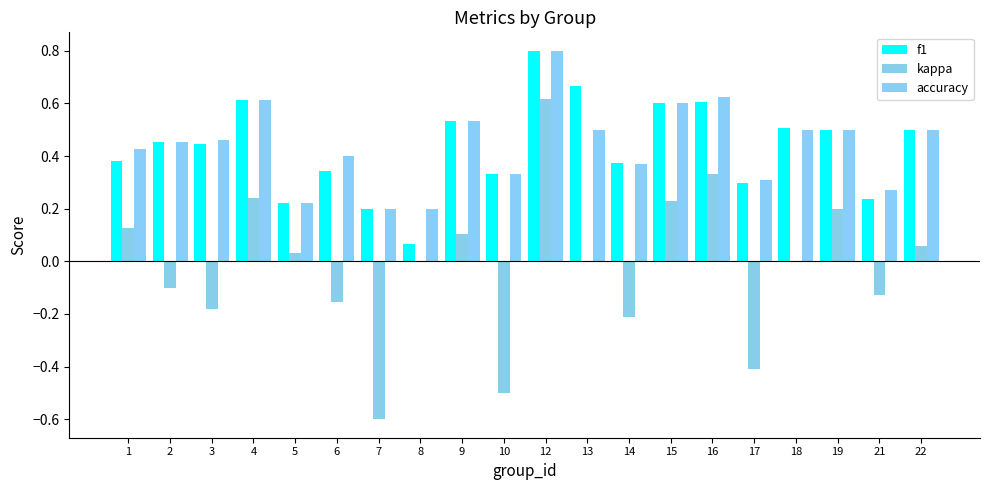

What is the difference between the kappa values at 7 and 21?

0.5